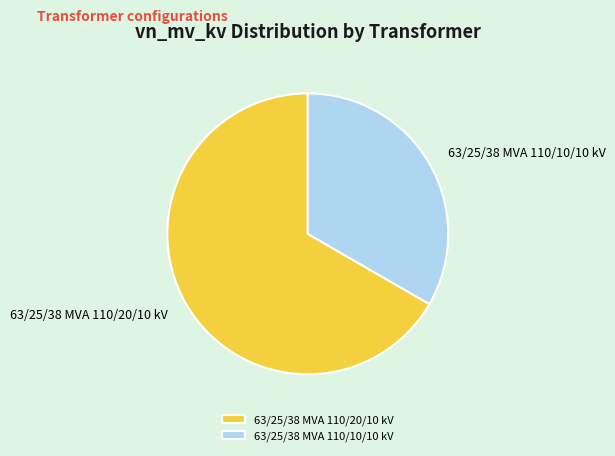

How many segments does this pie chart have?

2